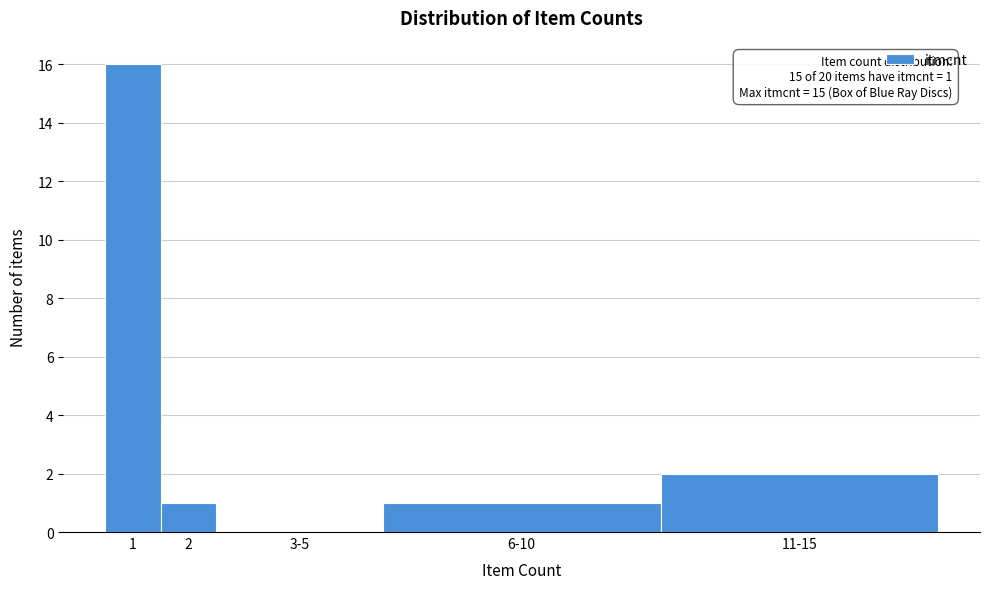

Reading left to right, what are all the values shown in this chart?

1=16	2=1	3-5=0	6-10=1	11-15=2